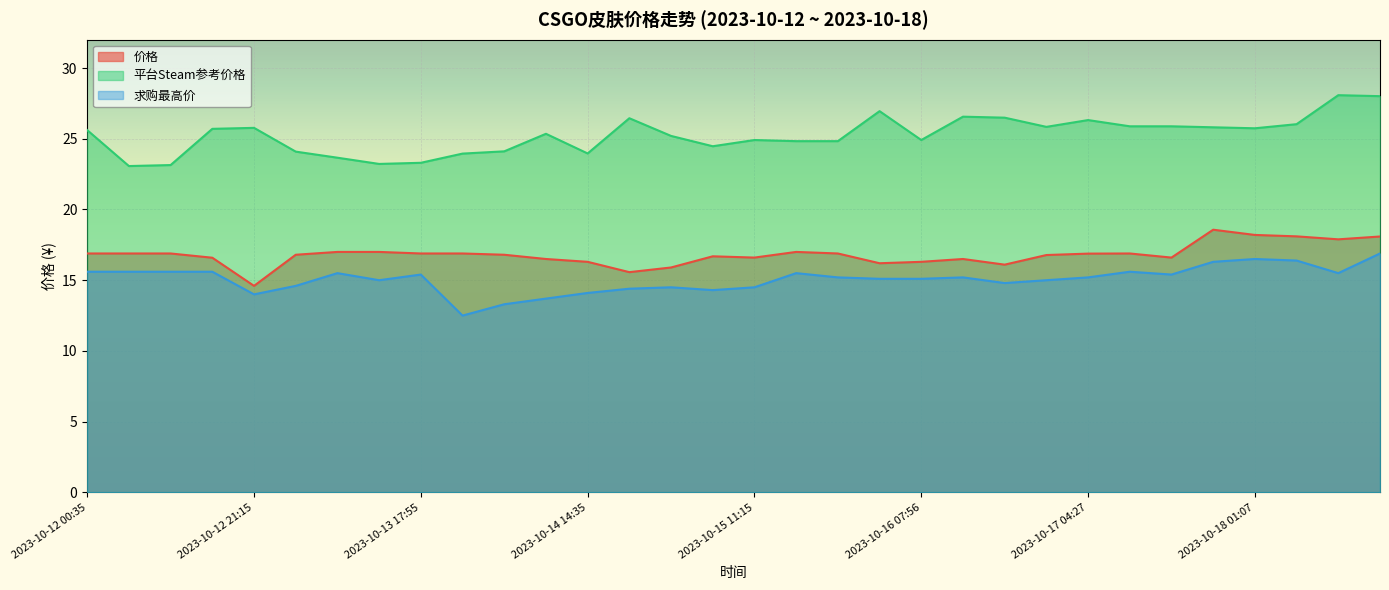

The 求购最高价 series shows 16.4 at 2023-10-18 06:17. True or false?

True